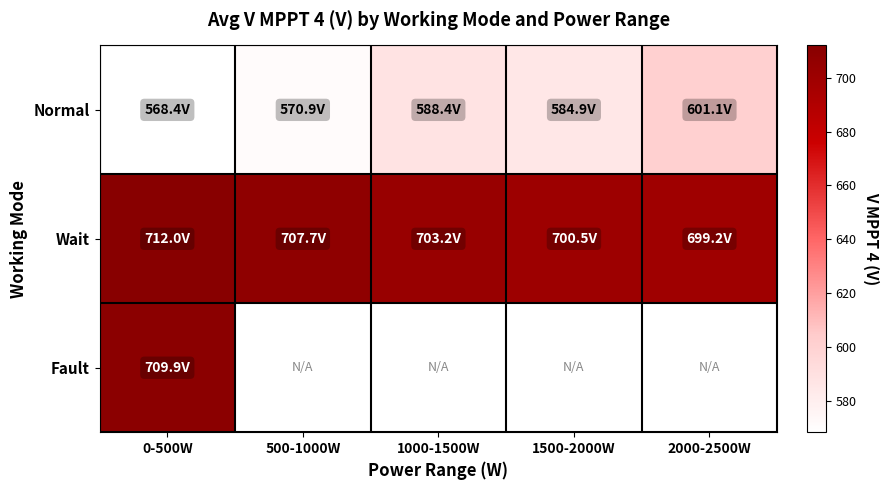

List the labels in order of Normal value, smallest first.

0-500W, 500-1000W, 1500-2000W, 1000-1500W, 2000-2500W